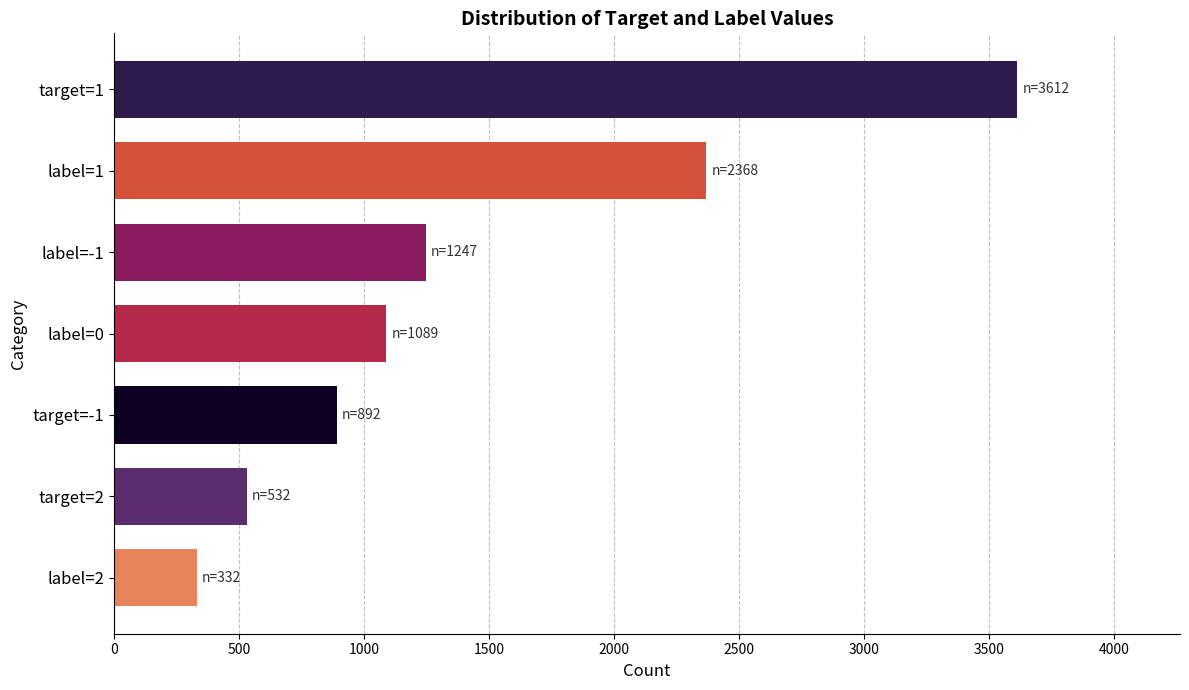

Rank the categories by value from lowest to highest.

label=2, target=2, target=-1, label=0, label=-1, label=1, target=1